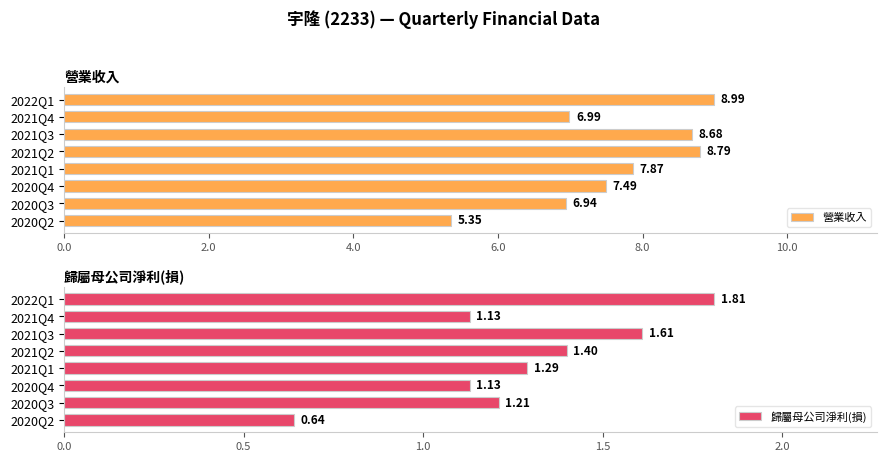

The 營業收入 series shows 8.1 at 2020Q2. True or false?

False